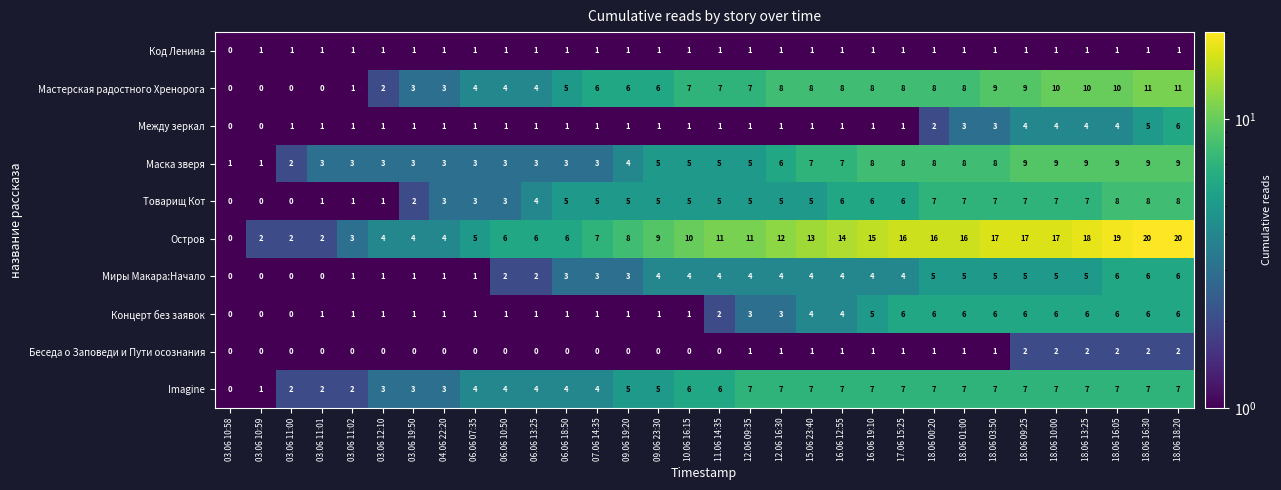

Which series changed the most between 15.06 23:40 and 18.06 18:20?

Остров